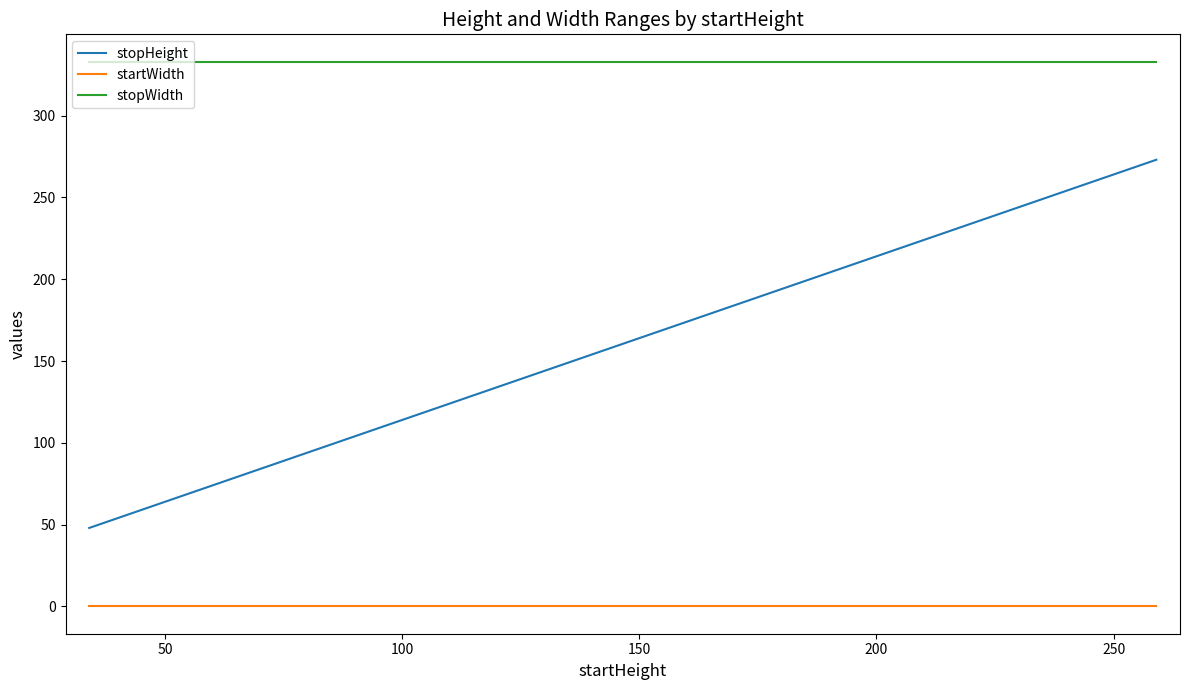

Which series has the widest spread of values?

stopHeight